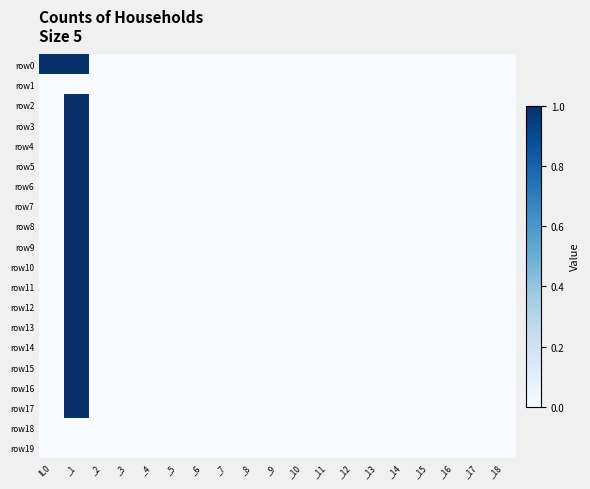

Which series has the largest total across all categories?

row0